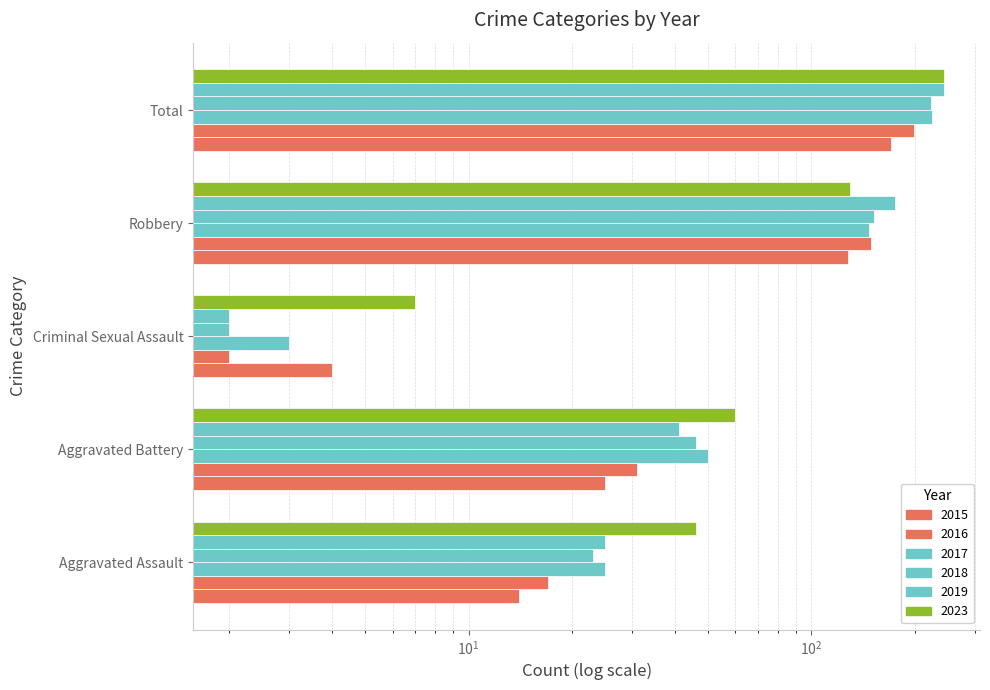

What is the label of the 1st bar from the right?

Total